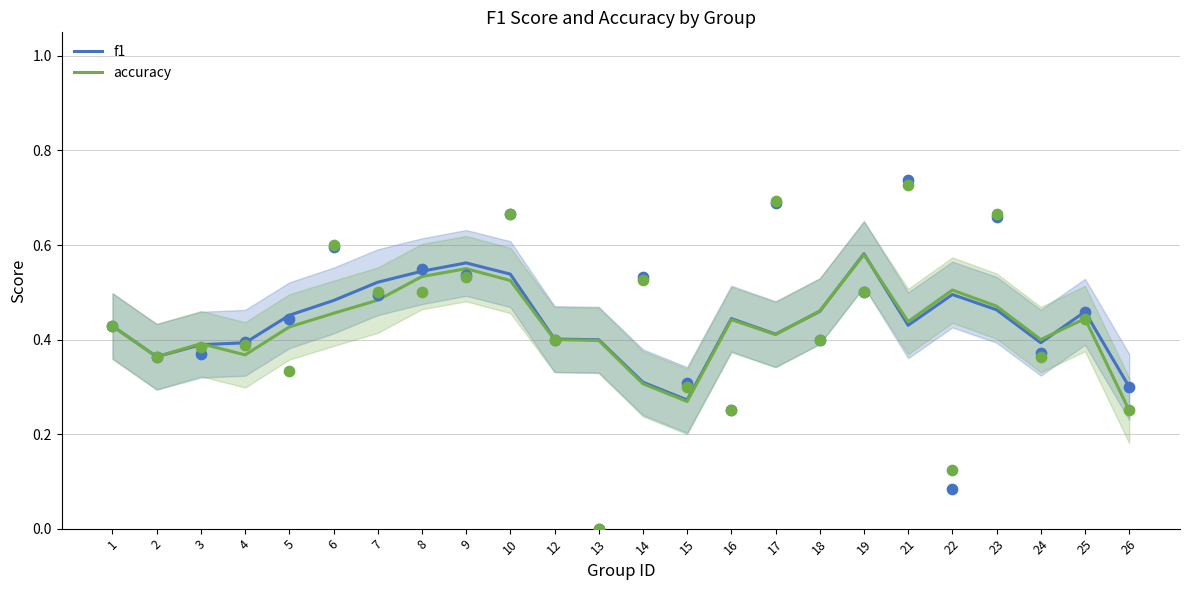

Which series has the widest spread of Y values?

accuracy